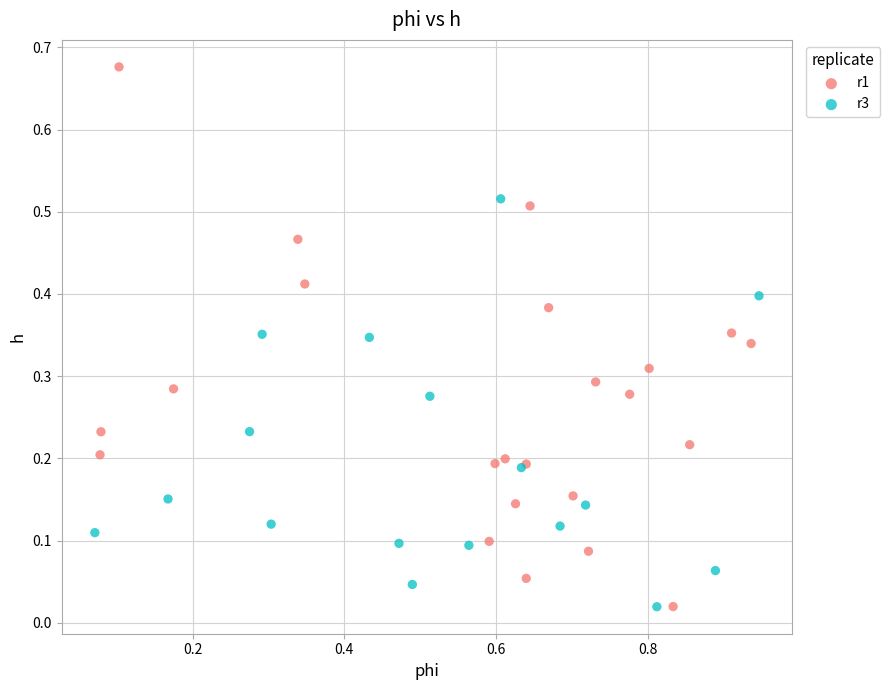

Which series has the largest Y range (max minus min)?

r1